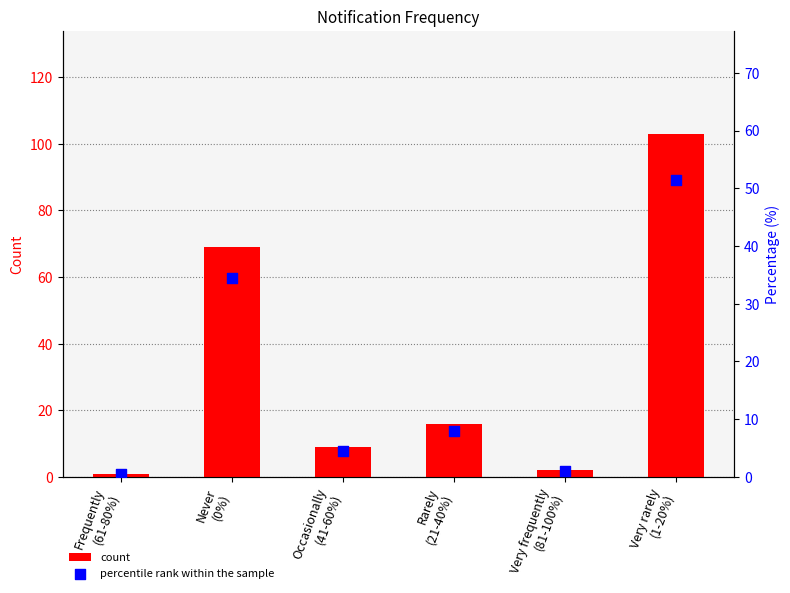

Which series contains the highest Y value?

count